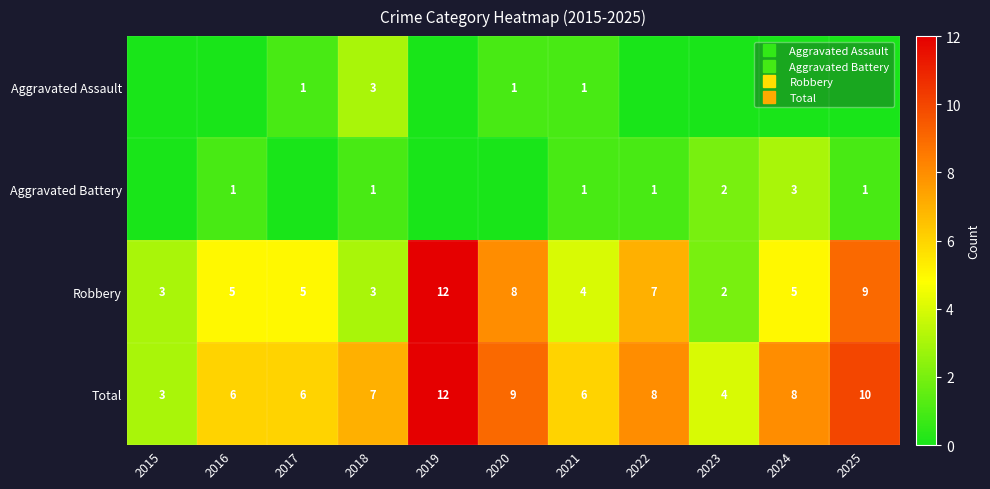

Is it true that Total equals 5 at 2019?

False